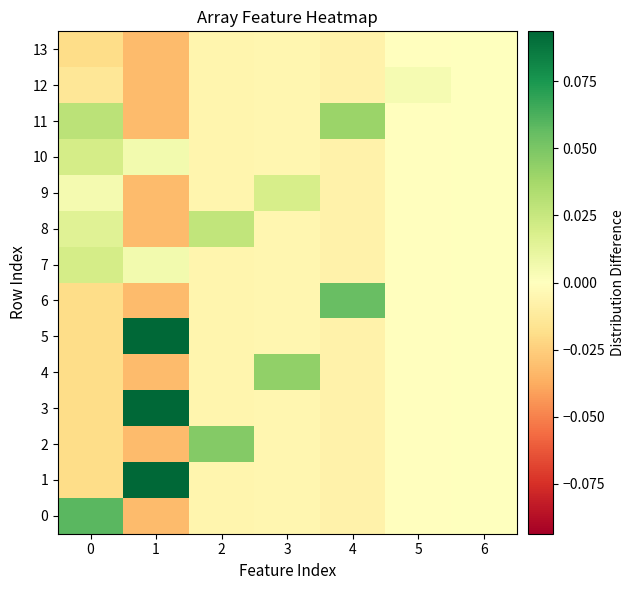

List the series in order of their peak value, lowest first.

13, 12, 9, 7, 10, 8, 11, 4, 2, 6, 0, 1, 3, 5